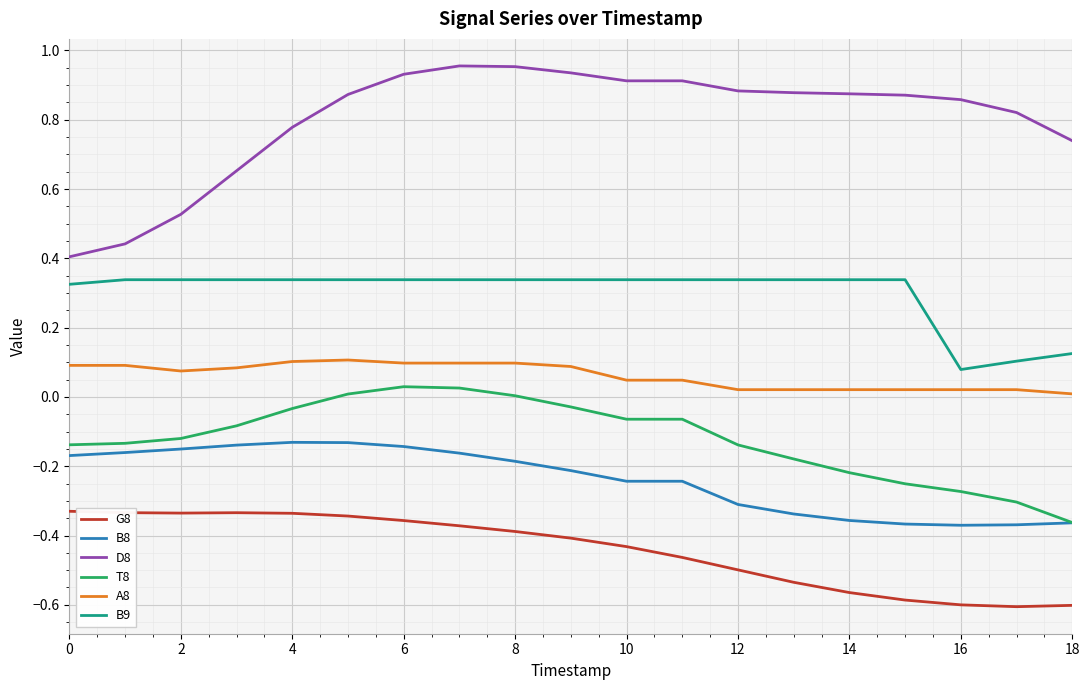

Which series has the widest spread of values?

D8